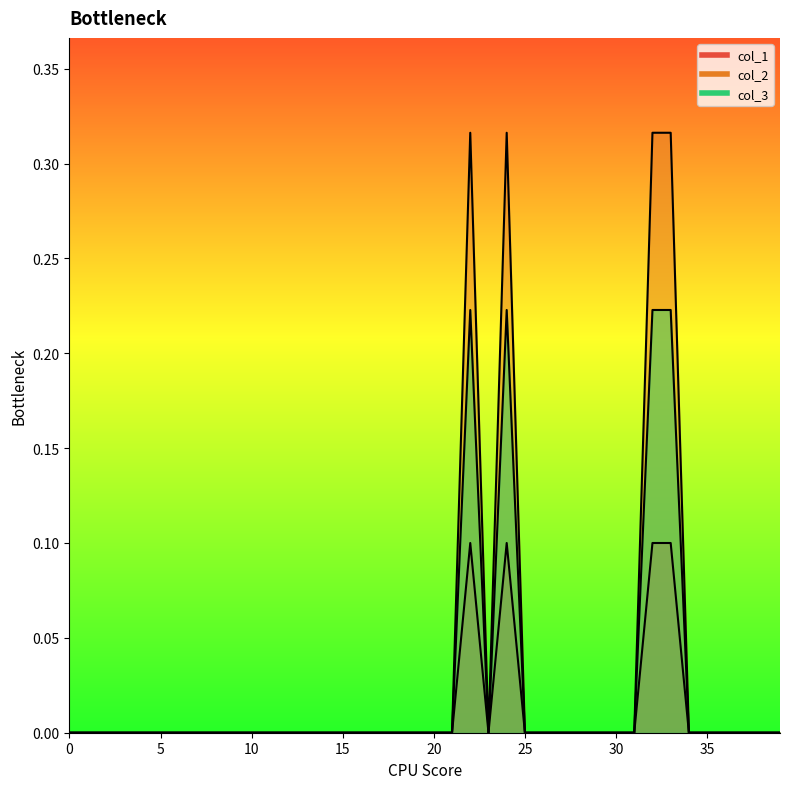

How many col_2 values are between 0 and 1?

20